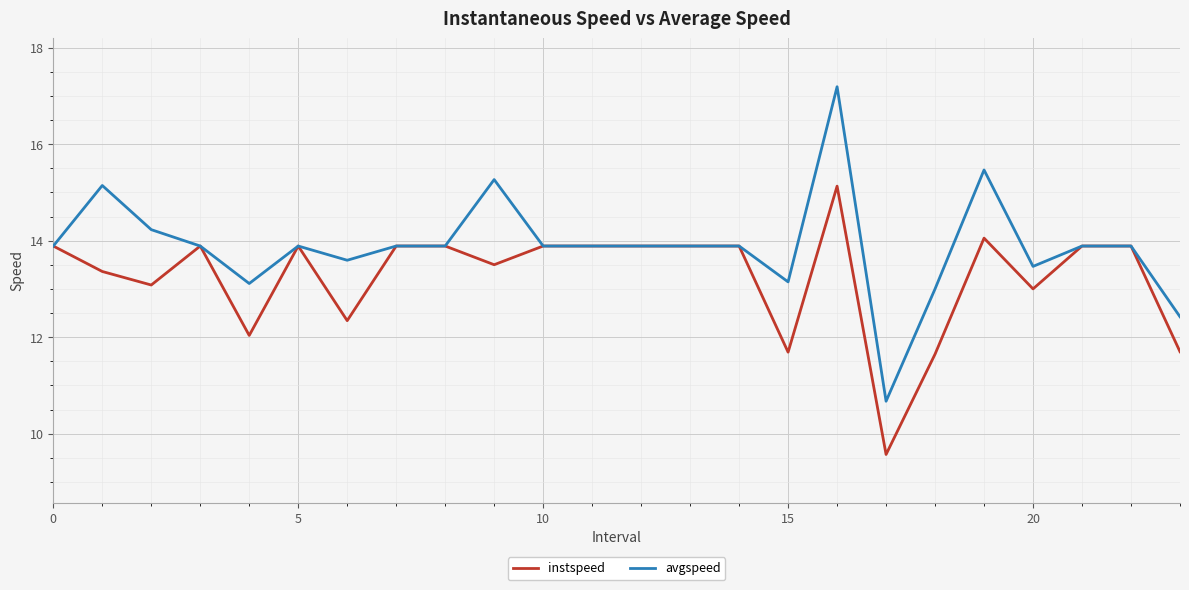

List the series in order of their peak value, highest first.

avgspeed, instspeed